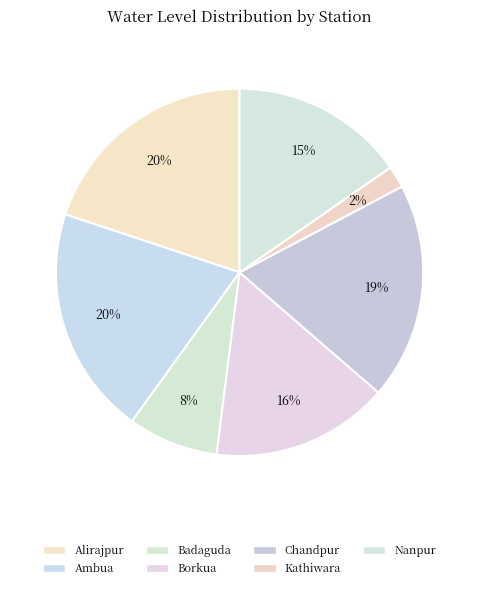

Which category has the smallest portion of the pie?

Kathiwara